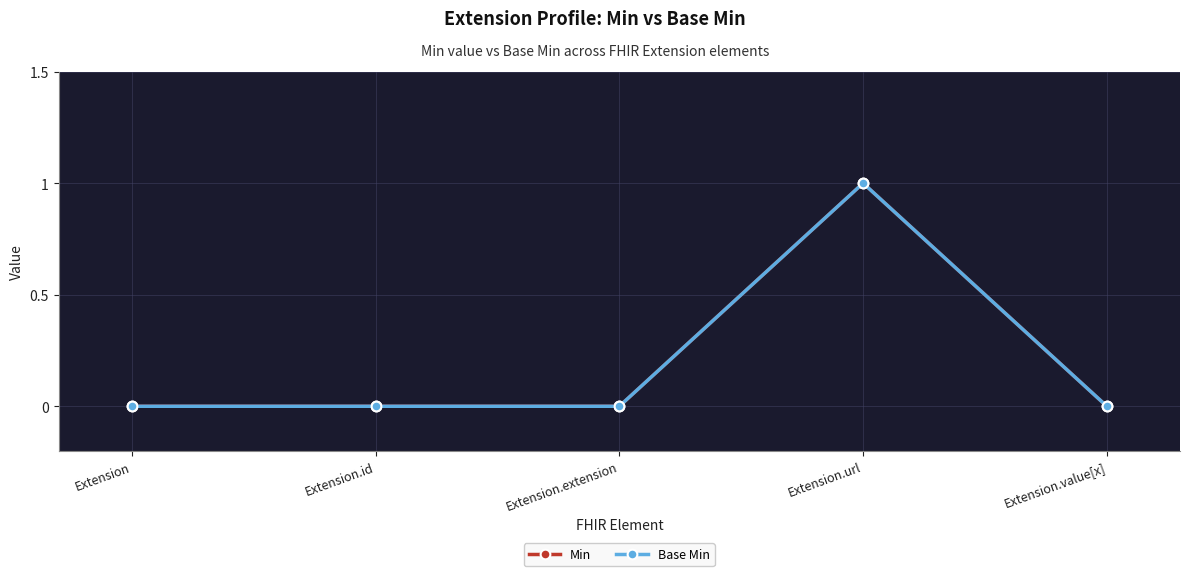

Rank the series by their maximum value, from highest to lowest.

Min, Base Min